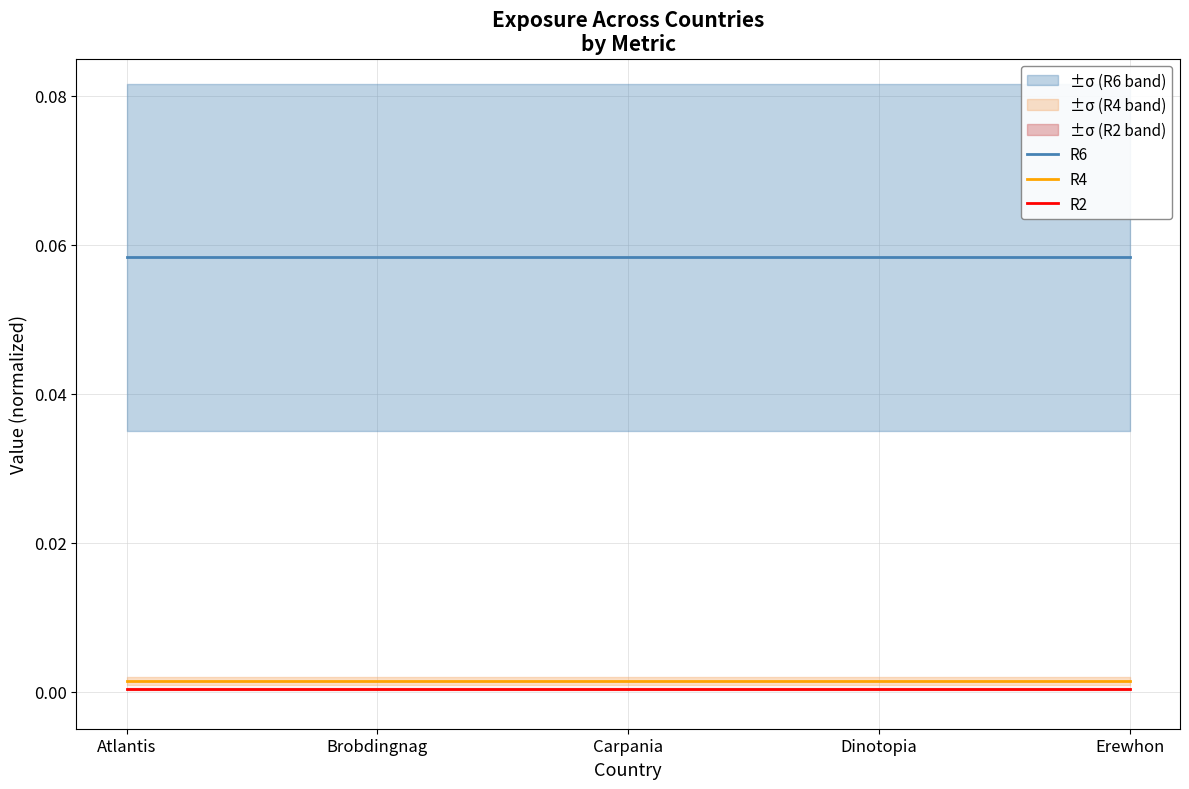

Where is R4 nearest to the value 0?

Atlantis